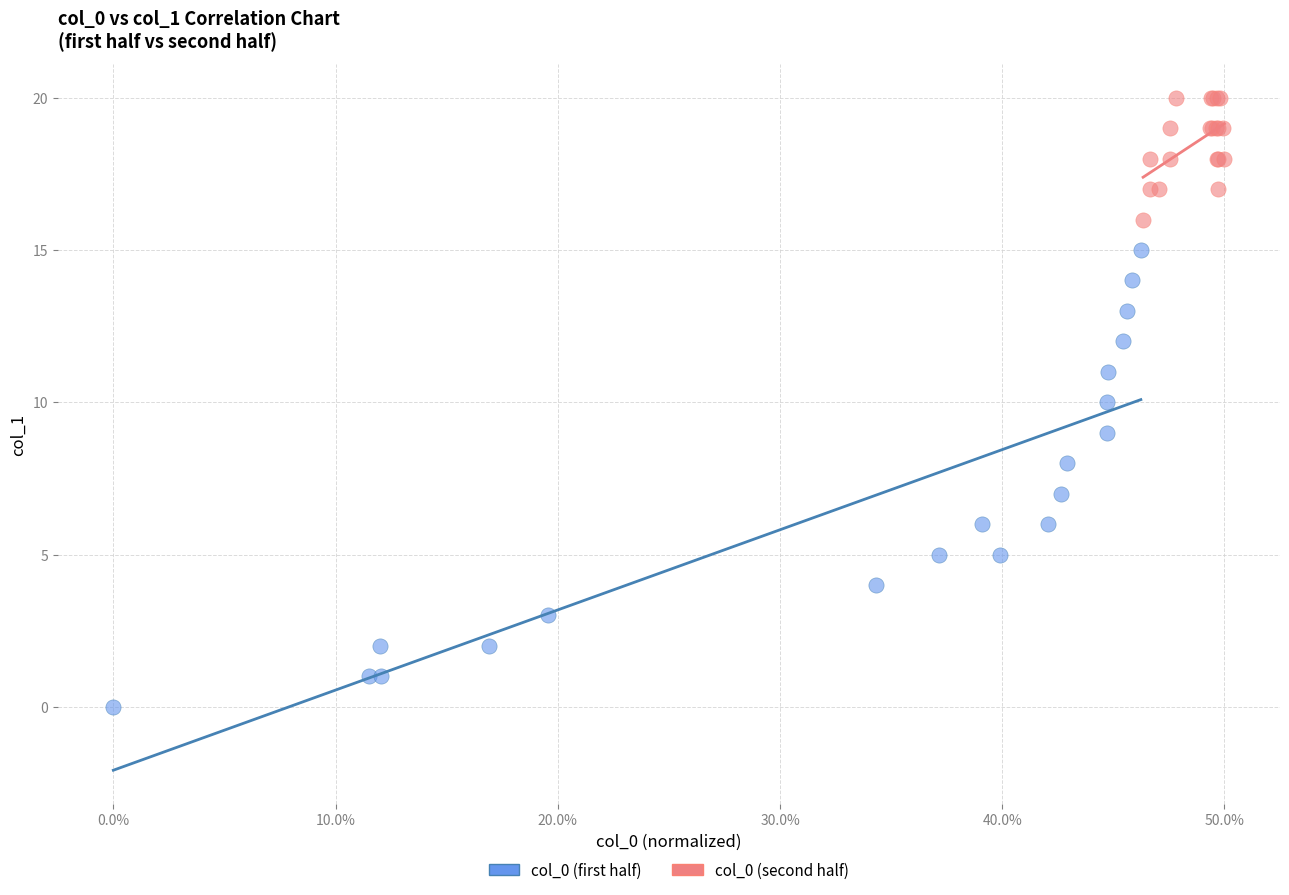

Which series has the largest Y range (max minus min)?

col_0 (first half)